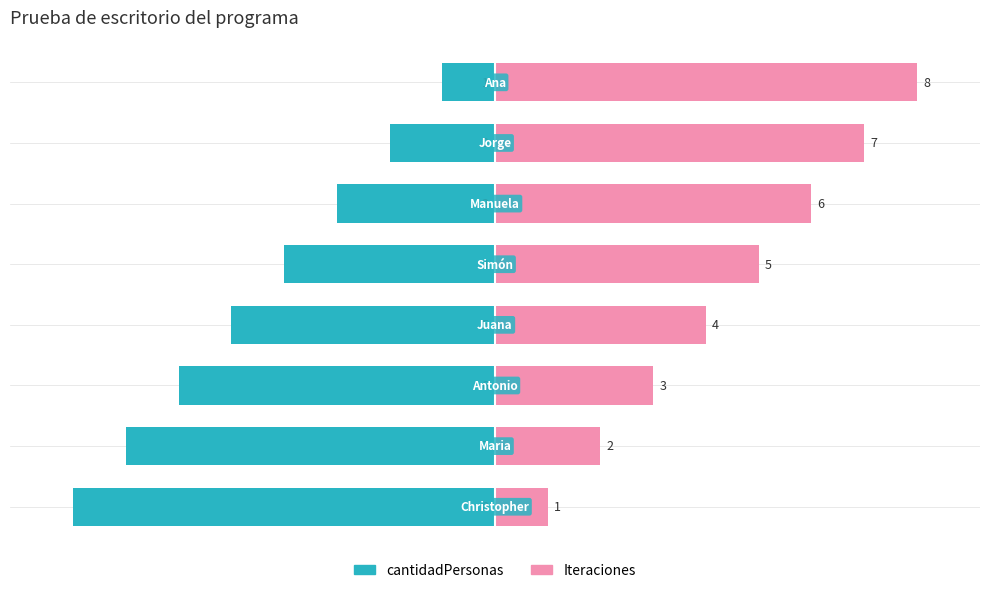

What is the average value of the cantidadPersonas series?

-56.2